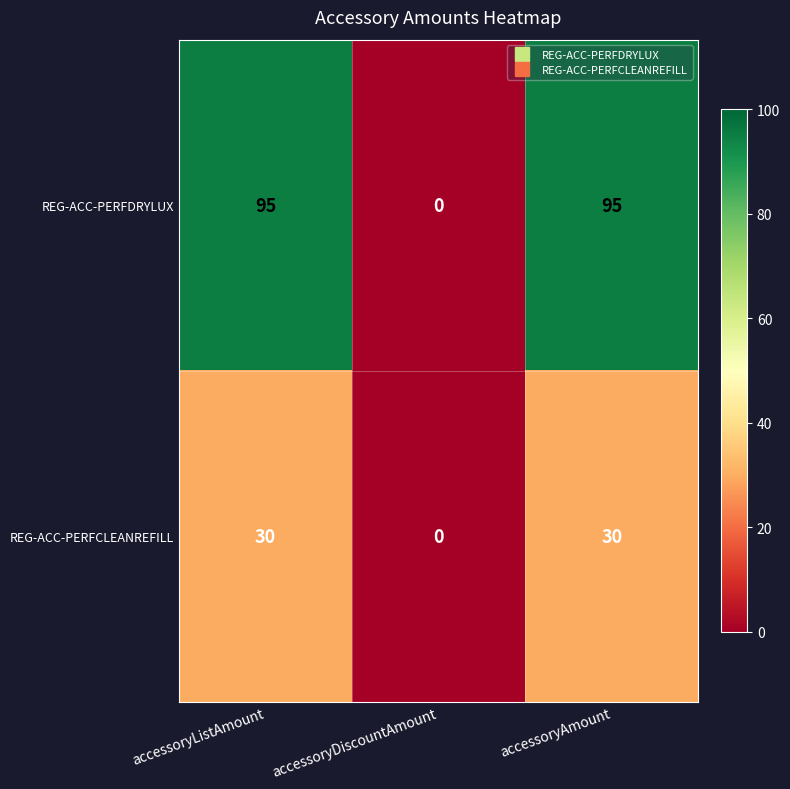

What is the sum of all REG-ACC-PERFDRYLUX values?

190